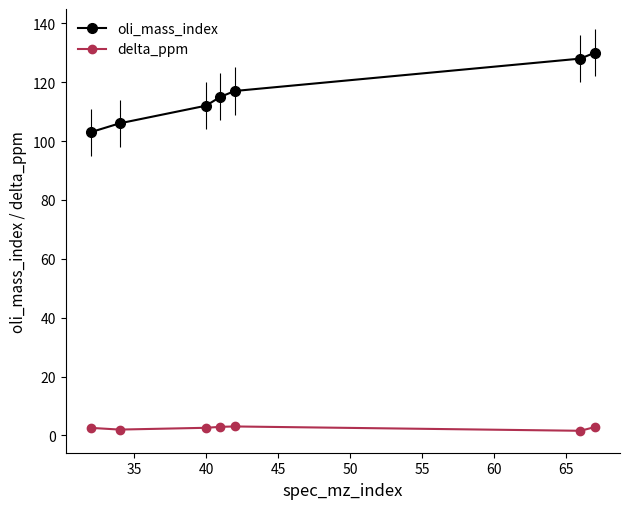

Which series has the largest total across all categories?

oli_mass_index